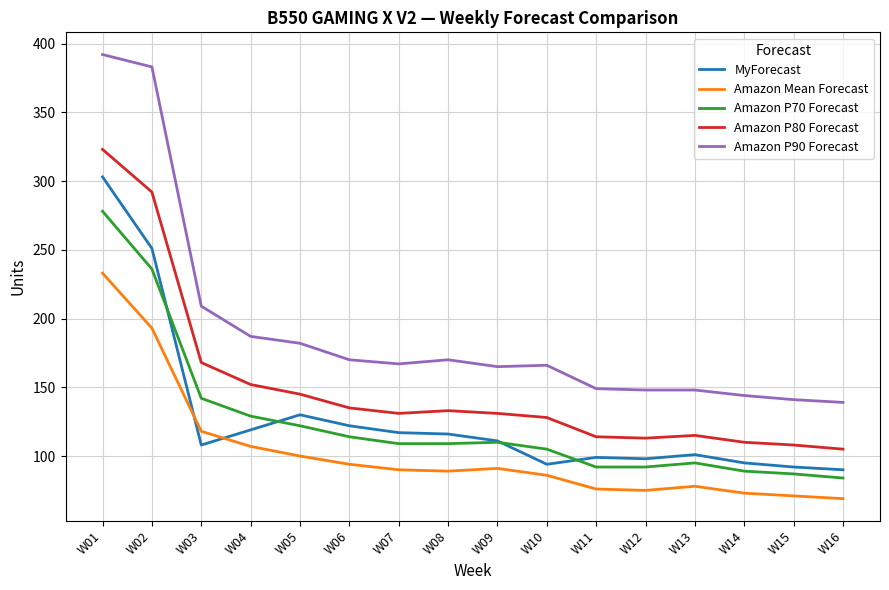

What is the difference between the highest and lowest values at W15?

70